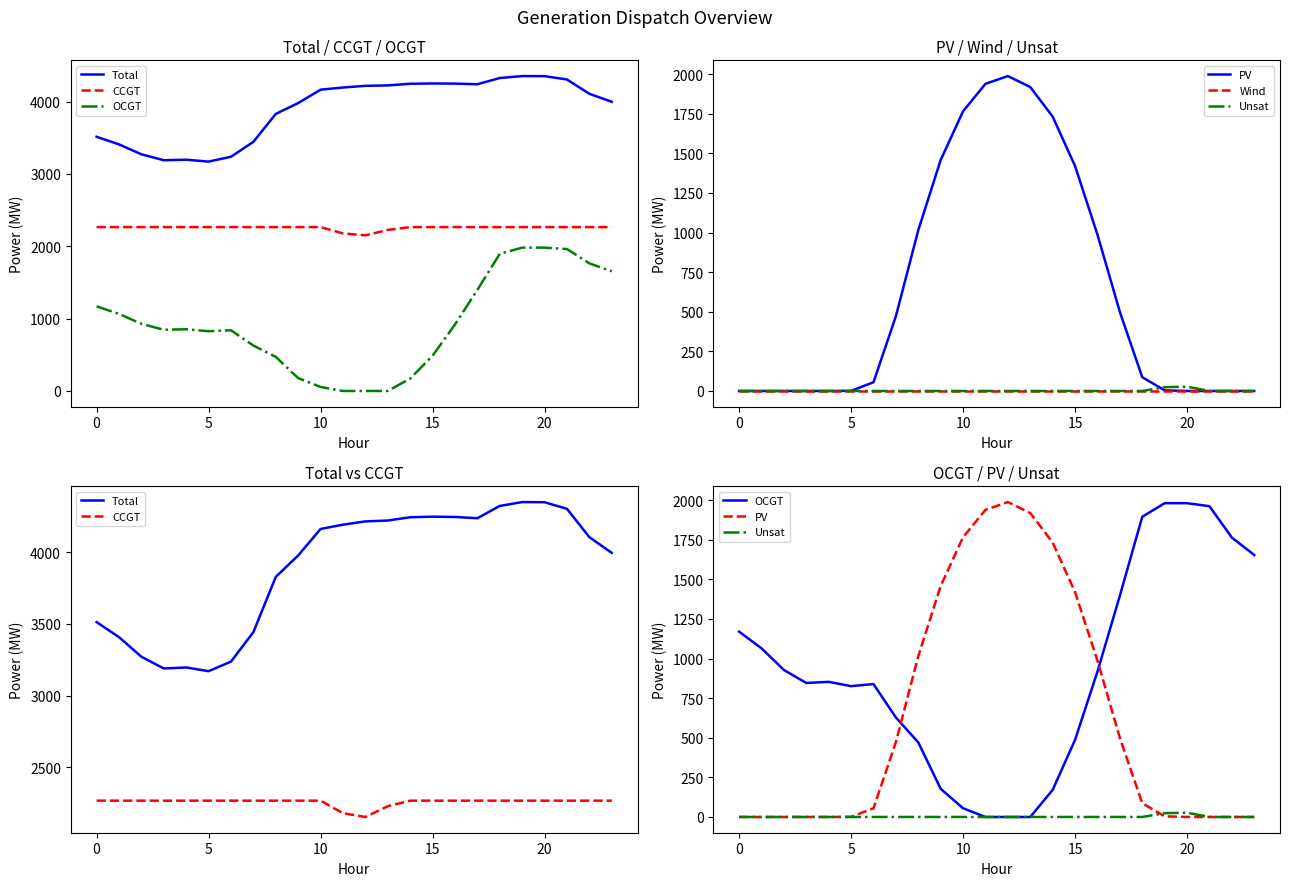

What is the difference between the maximum and minimum values in the Unsat series?

27